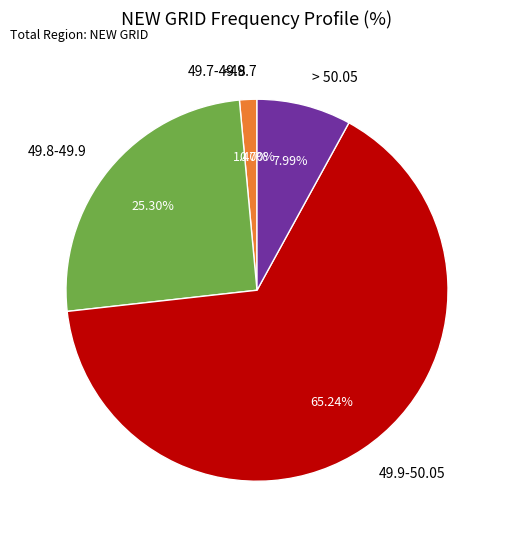

How many segments does this pie chart have?

5